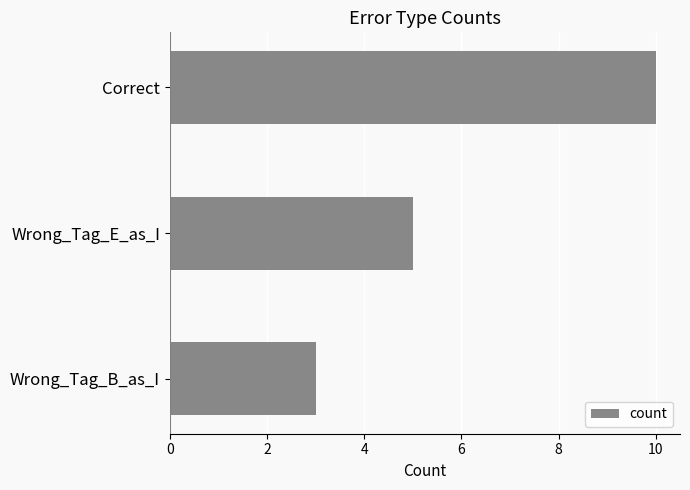

What is the ratio of the value at Wrong_Tag_B_as_I to the value at Correct?

0.3